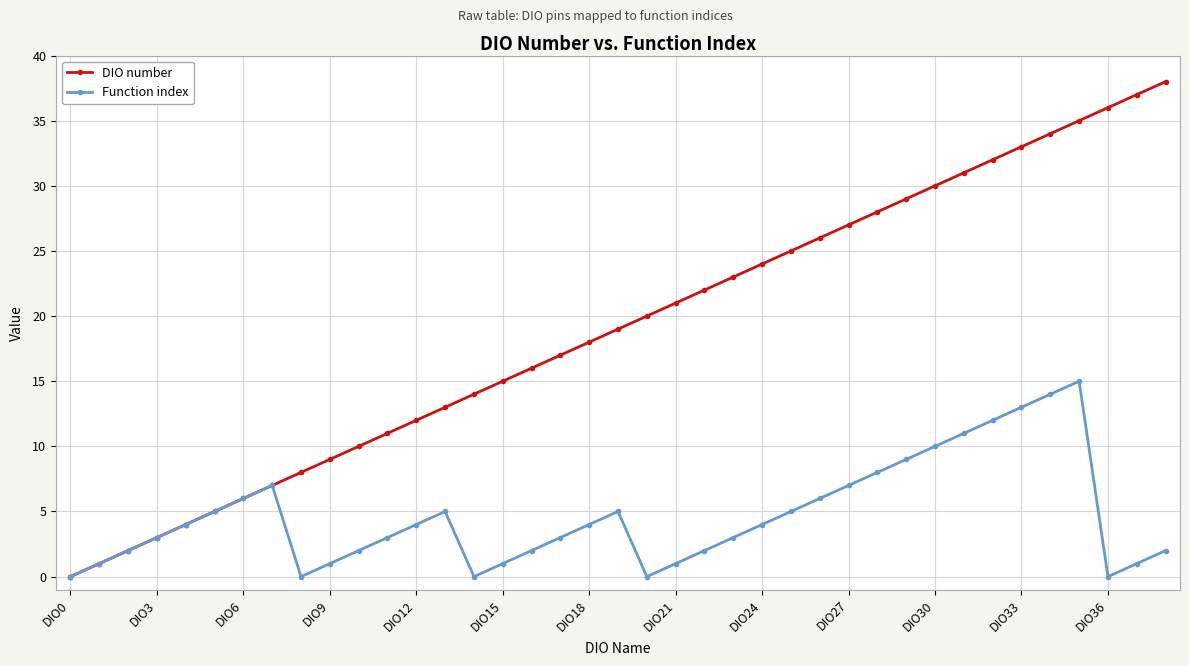

Which series has the largest total across all categories?

DIO number